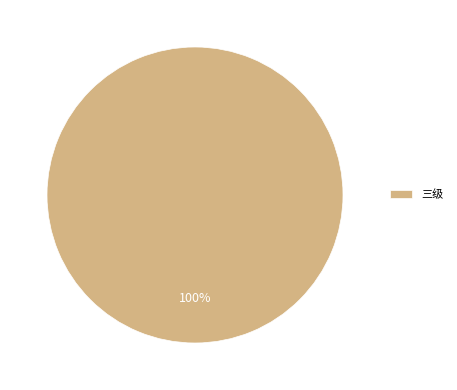

How many slices are in this pie chart?

1